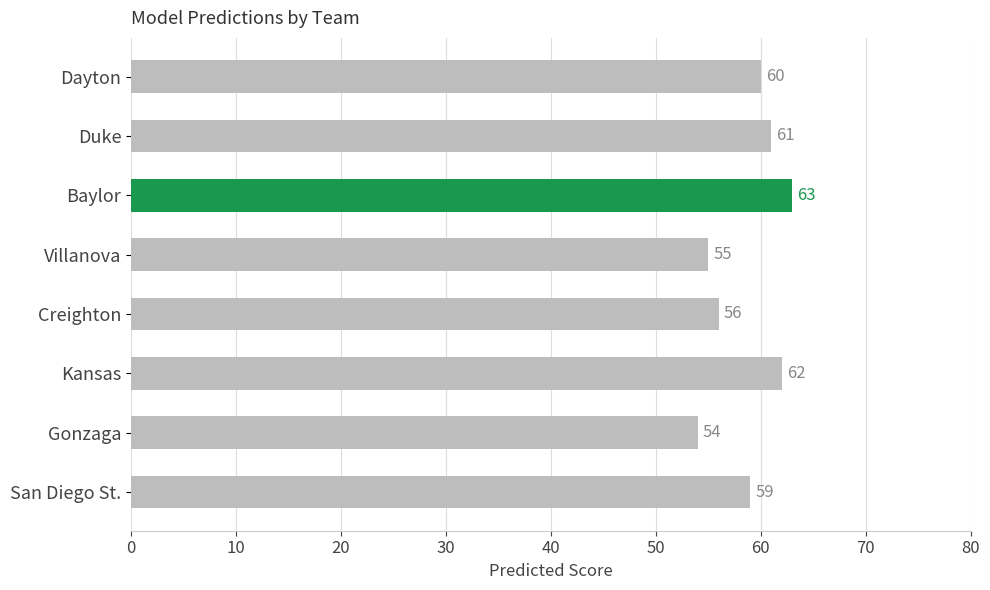

Is it true that the value at San Diego St. is 77?

False